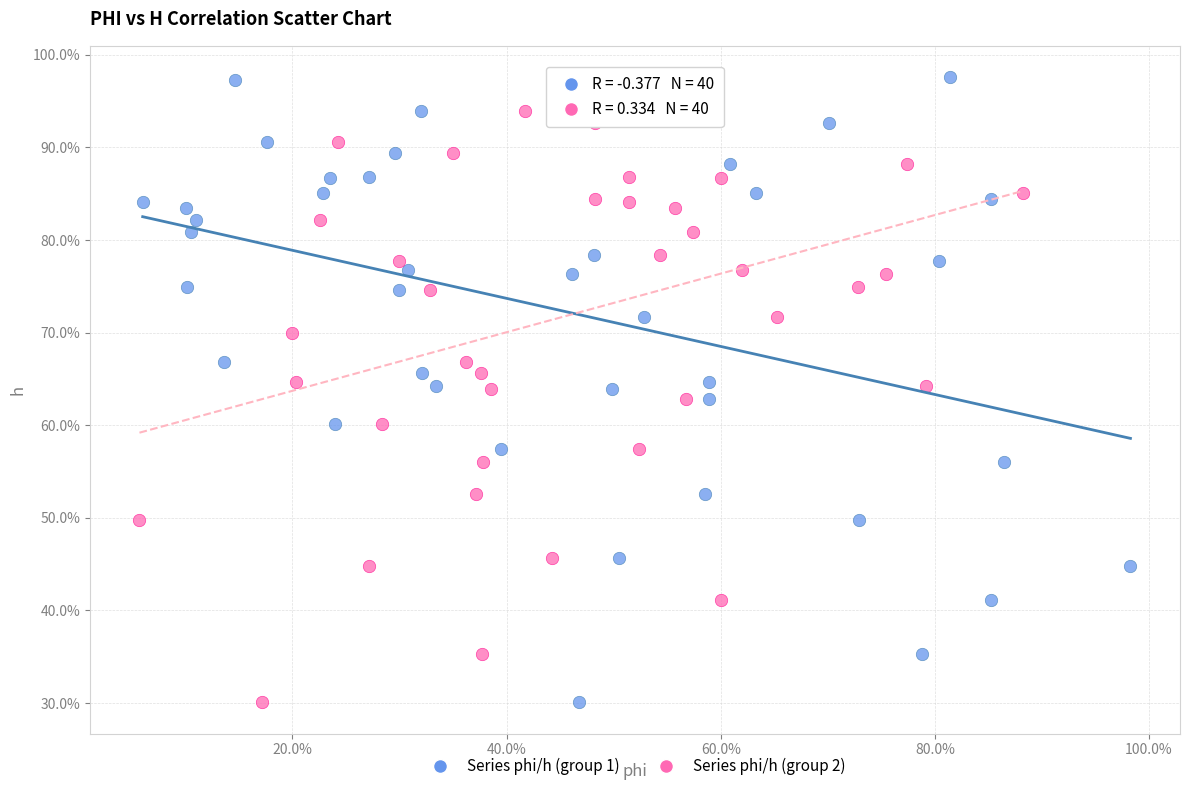

What are all the series names shown in the legend?

Series phi/h (group 1), Series phi/h (group 2)